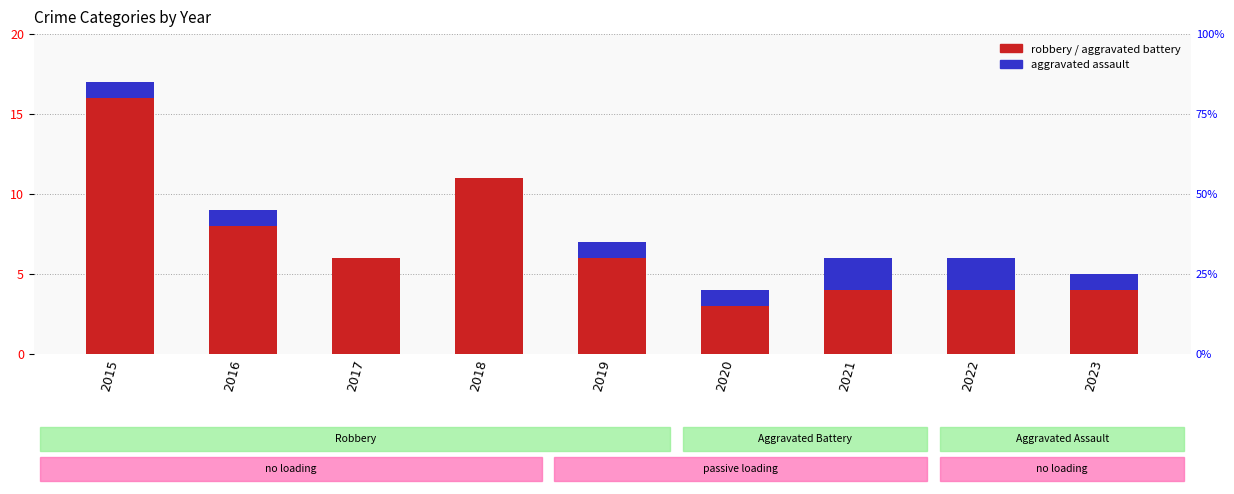

How many bars are there in each group?

3